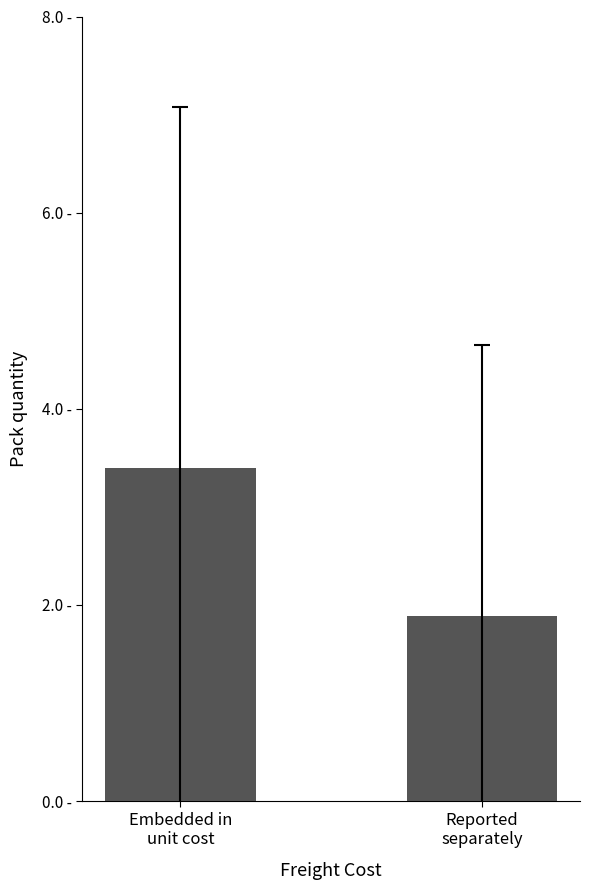

Does the chart contain any negative values?

No